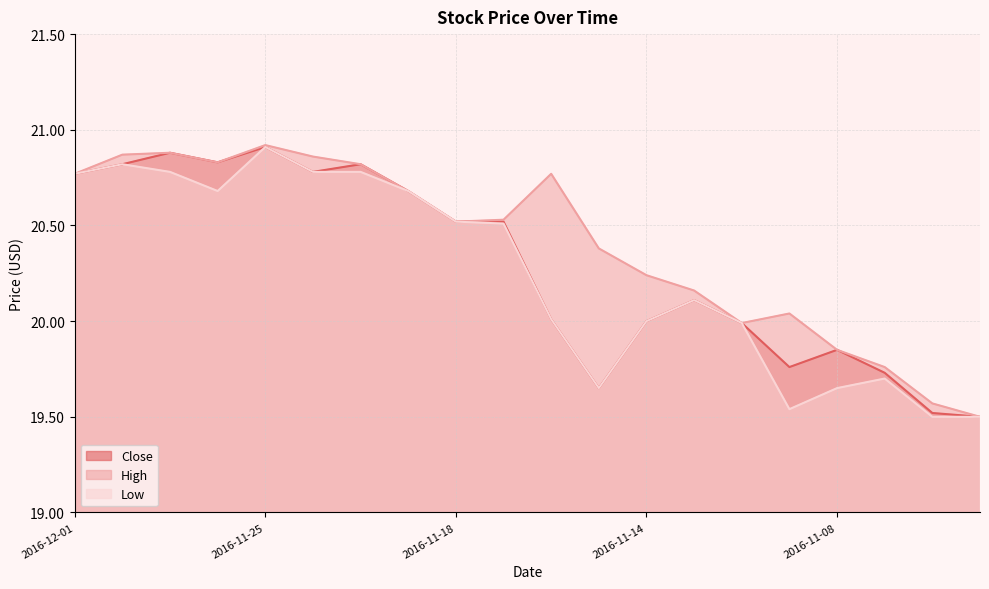

Rank the series by their average value, from lowest to highest.

Low, Close, High